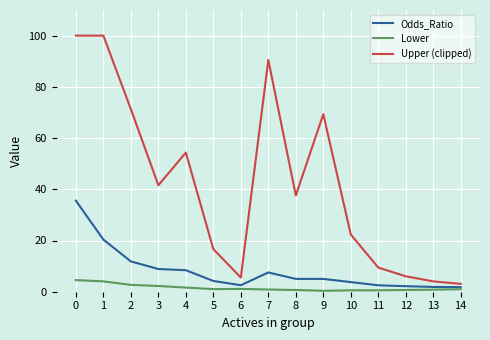

True or false: Lower has a value of 0.7 at 8.

True